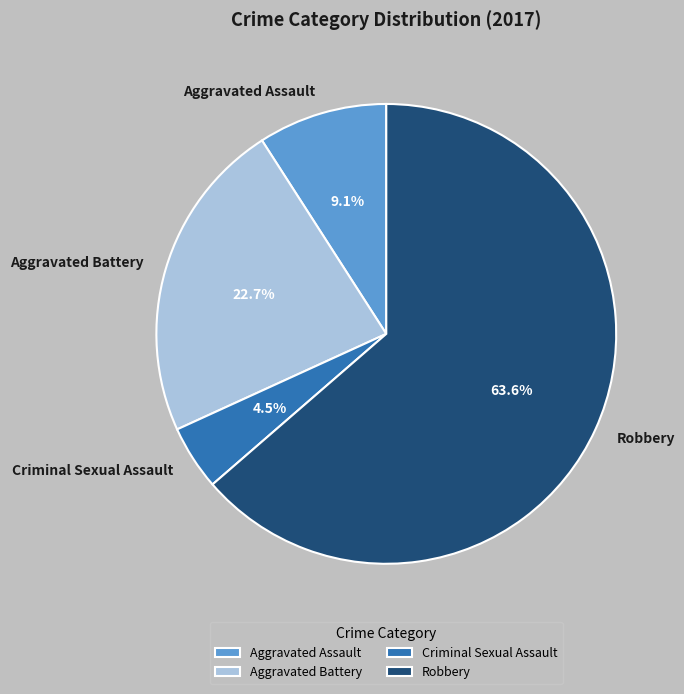

How many slices are in this pie chart?

4